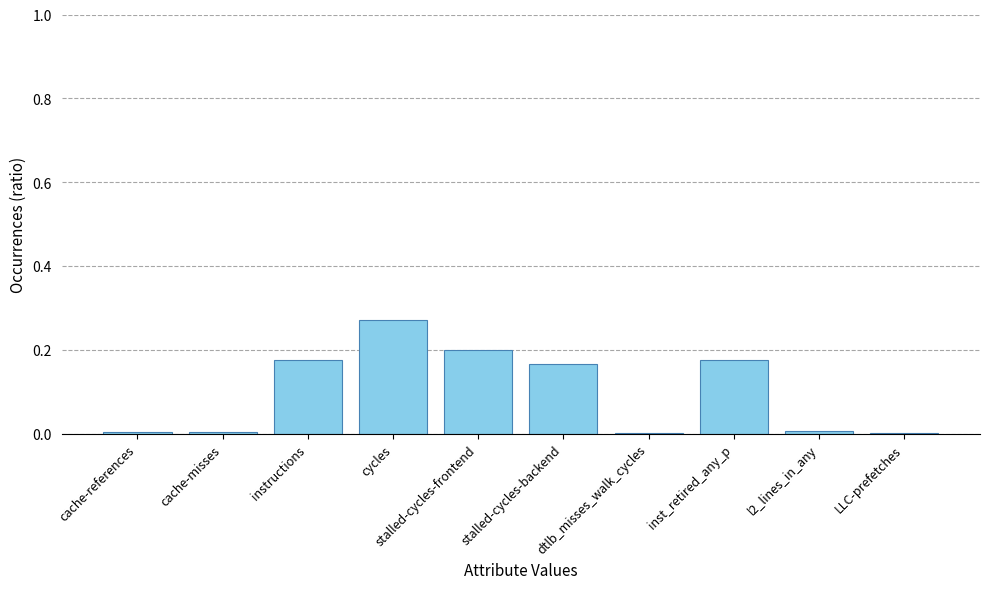

What is the average value?

0.1